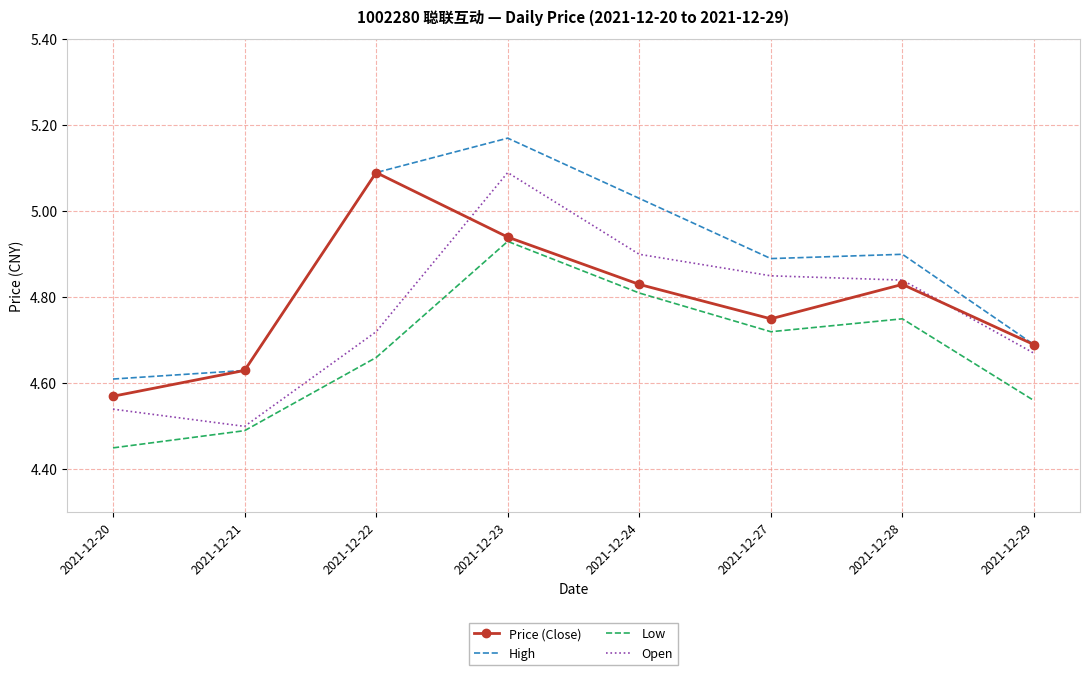

True or false: High has a value of 2.2 at 2021-12-28.

False